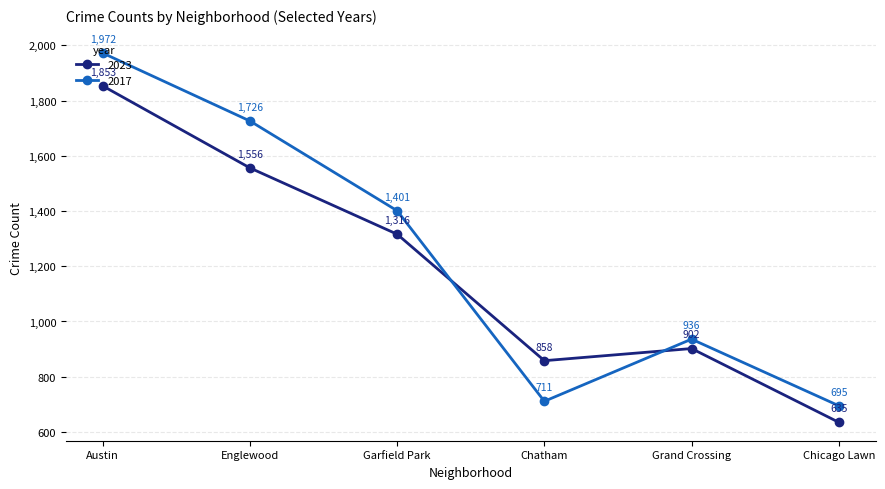

The value of 2023 at Grand Crossing is 1511. True or false?

False